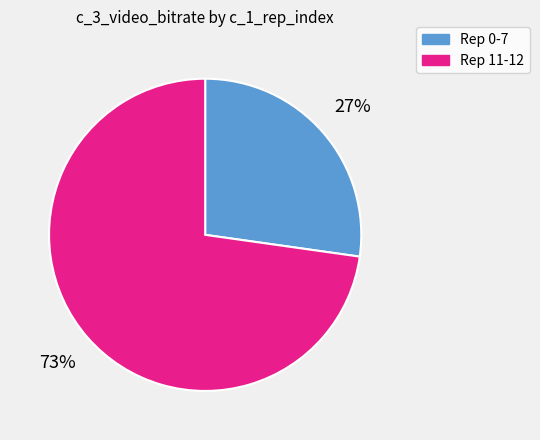

Is there any slice that represents more than half of the pie?

Yes